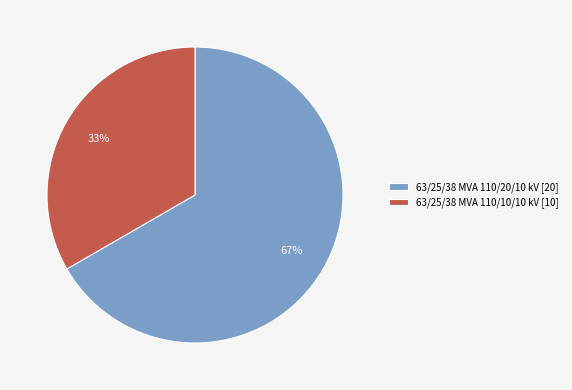

Which category has the smallest portion of the pie?

63/25/38 MVA 110/10/10 kV